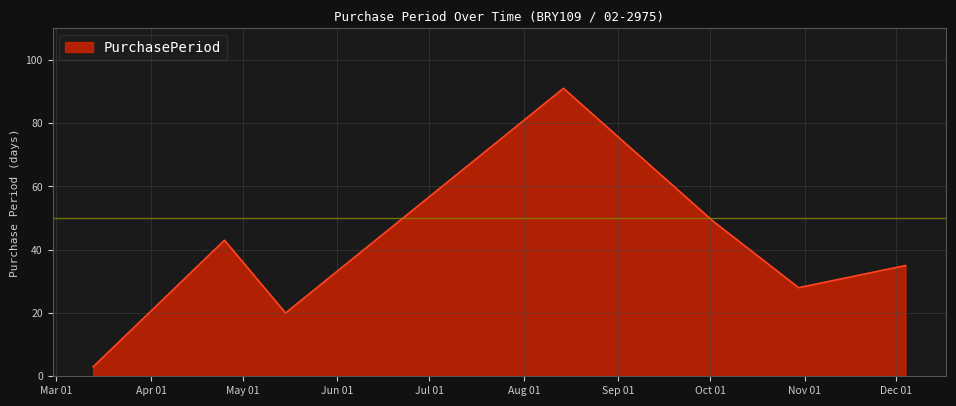

How many interior local peaks (higher than both neighbors) does the data have?

2